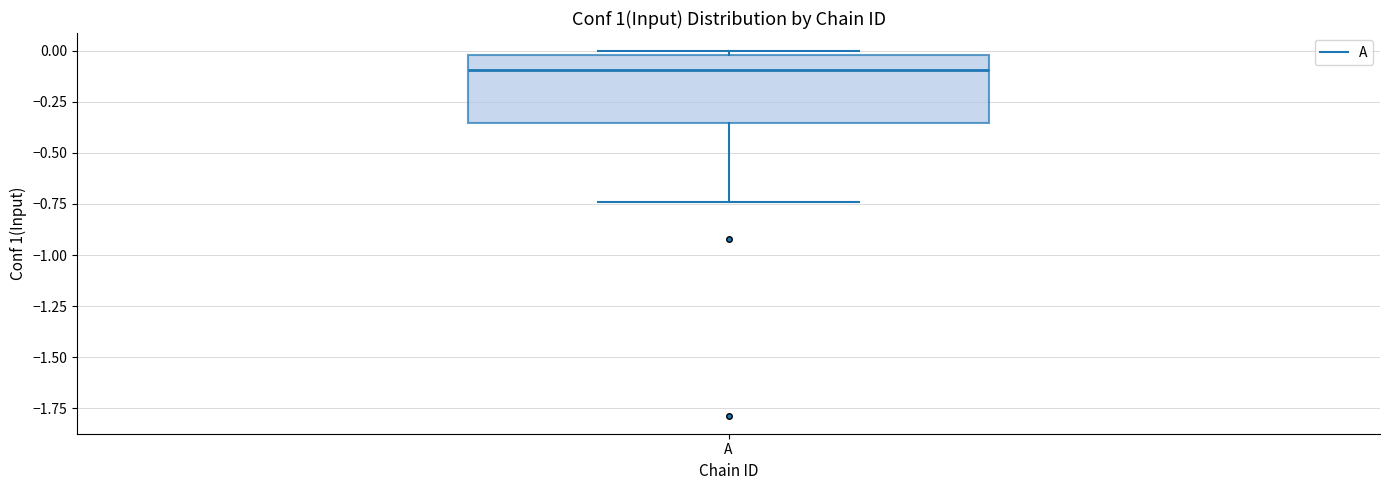

Transcribe this box plot: give where the median line is, the range the box spans, and where the two whiskers end, as read against the y-axis. The values are not printed on the chart, so give them approximately, as read against the axis.

median -0.10, box -0.35 to 0.00, whiskers -0.75 to 0.00 (just above the box's upper edge)